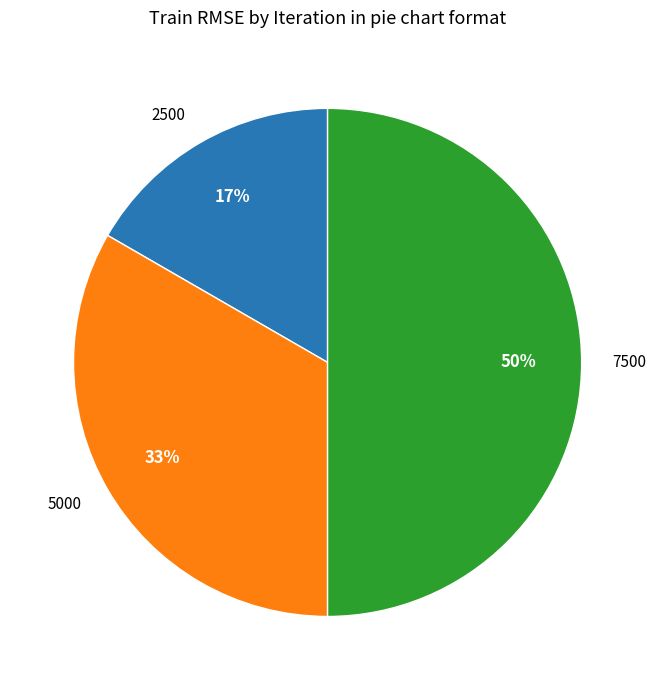

To the nearest percent, what is the average slice percentage?

33%